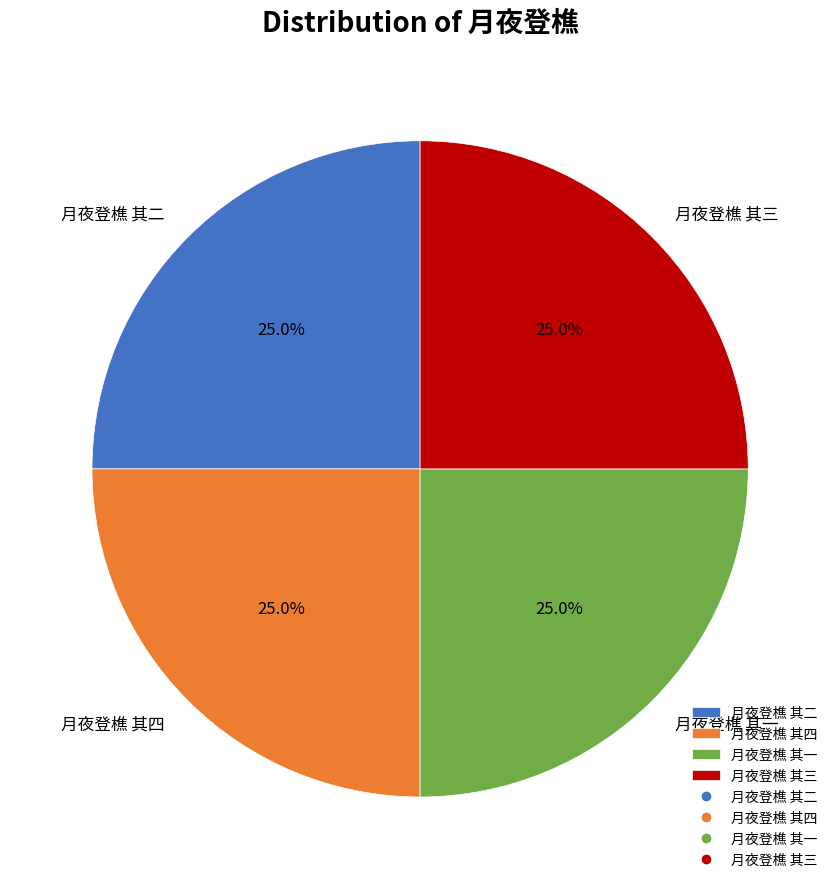

The 月夜登樵 其一 slice represents 18% of the pie. True or false?

False